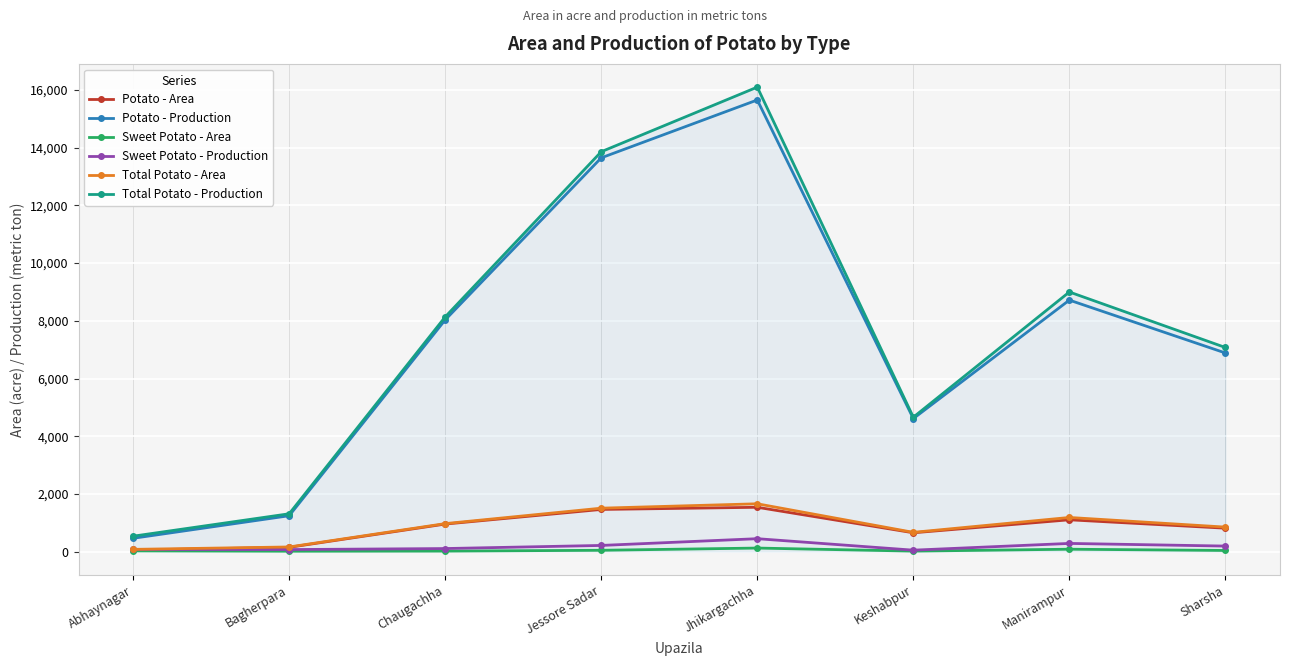

What is the label of the 3rd point from the left?

Chaugachha